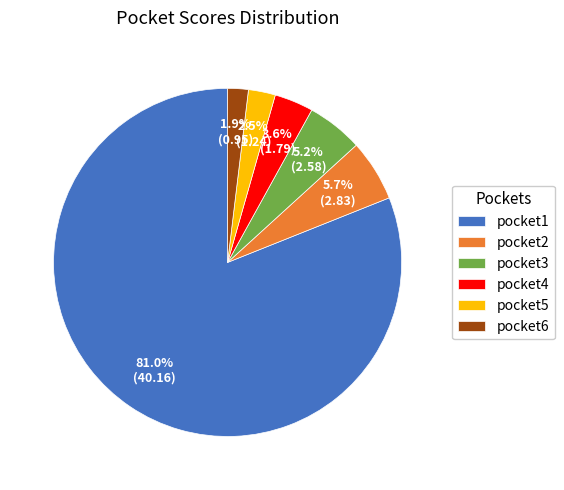

How many slices are in this pie chart?

6